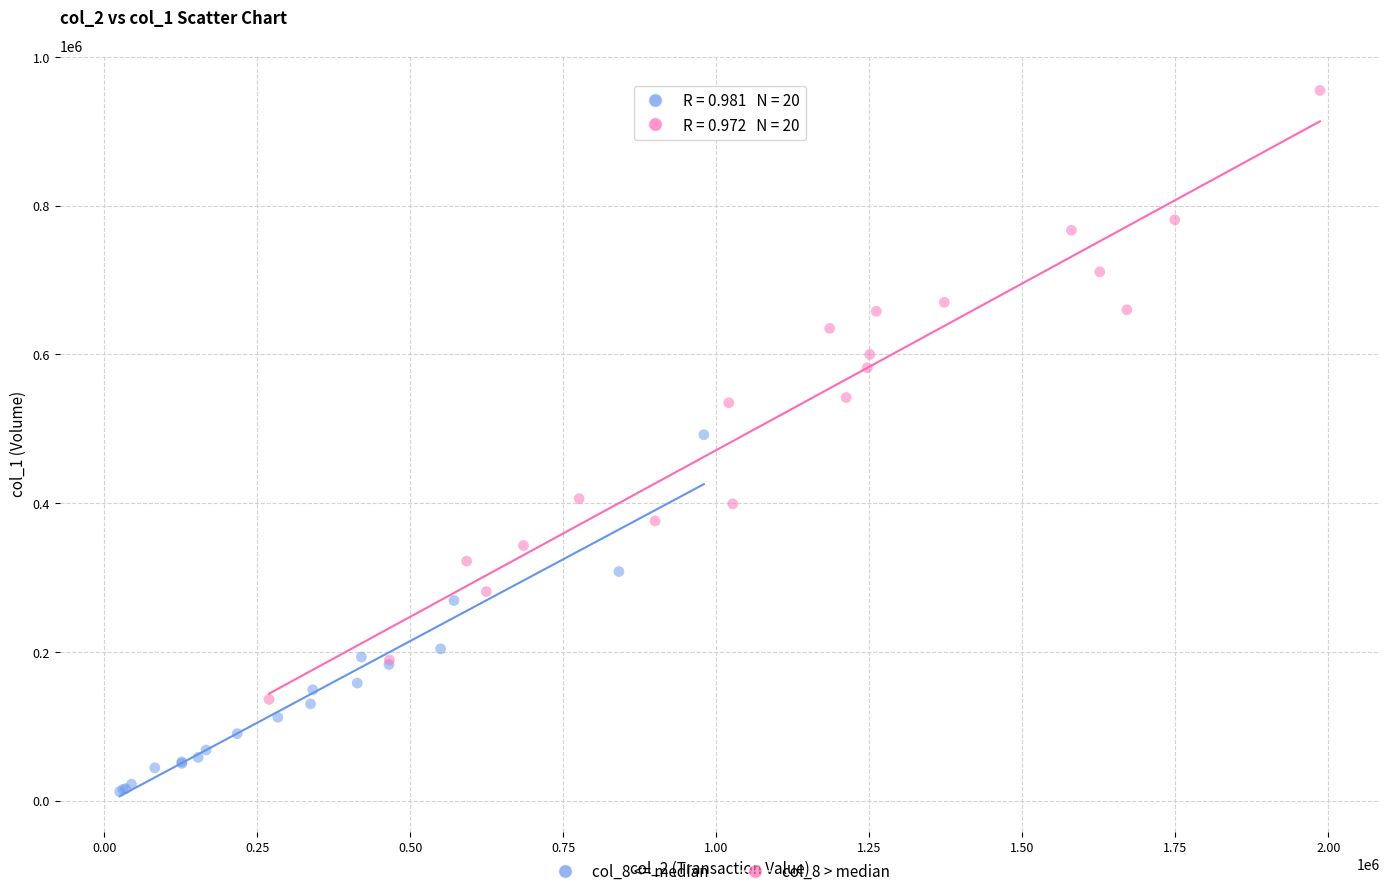

Which series contains the highest Y value?

col_8 > median